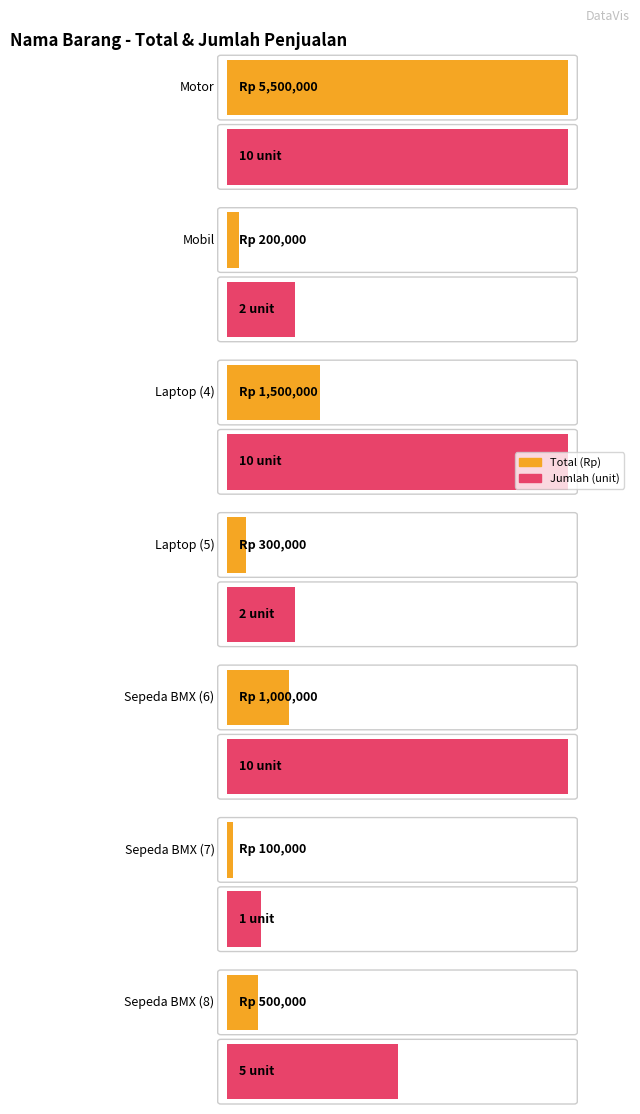

Rank the series at Sepeda BMX (8) from lowest to highest value.

Jumlah, Total